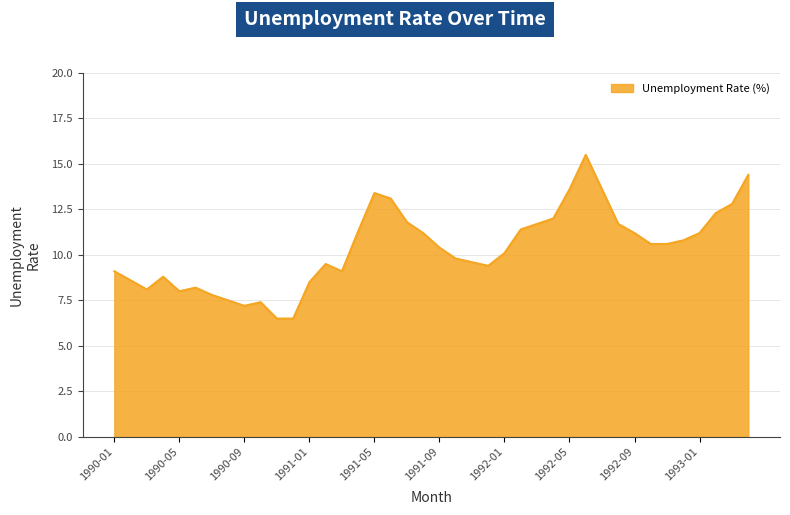

What is the greatest value displayed?

15.5